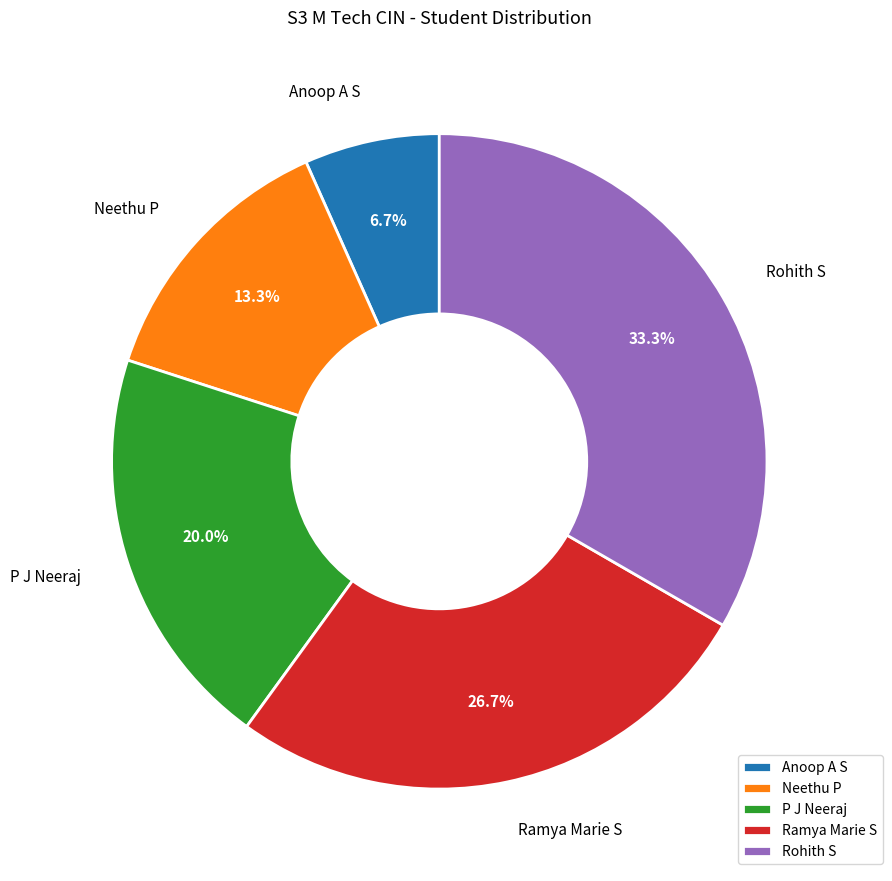

Is the sum of Ramya Marie S and P J Neeraj greater than half?

No